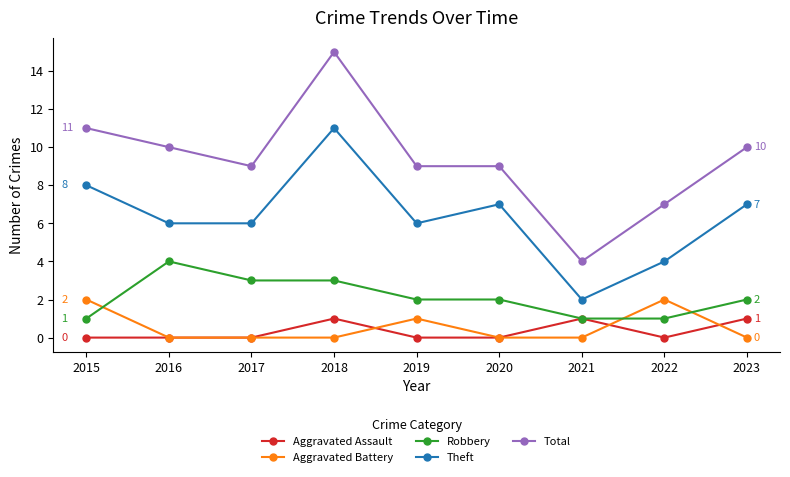

At which category is the sum across all series the highest?

2018